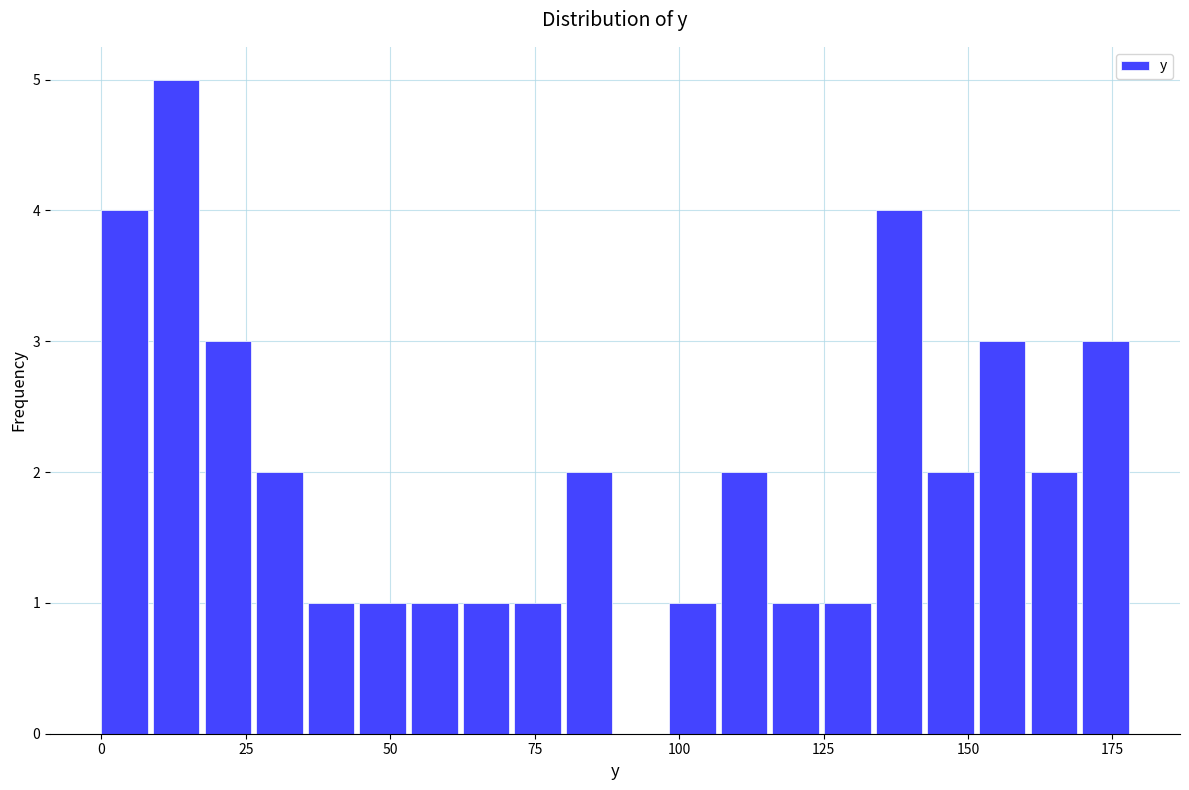

Around what value on the x-axis is the tallest bar? Give the approximate position of its centre, as read against the axis.

15